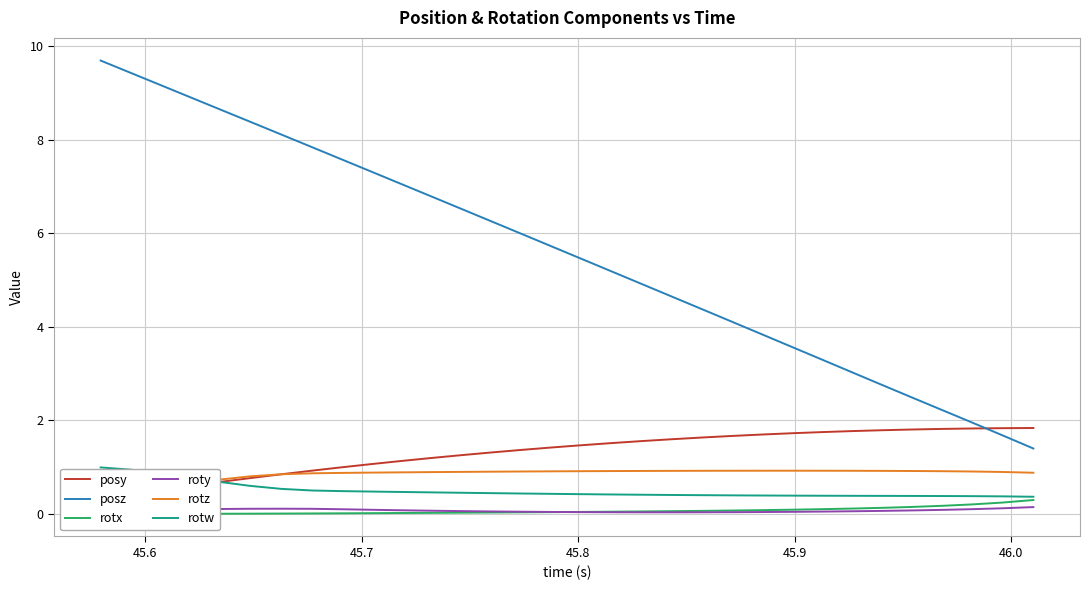

True or false: posy and rotx intersect in this chart.

False